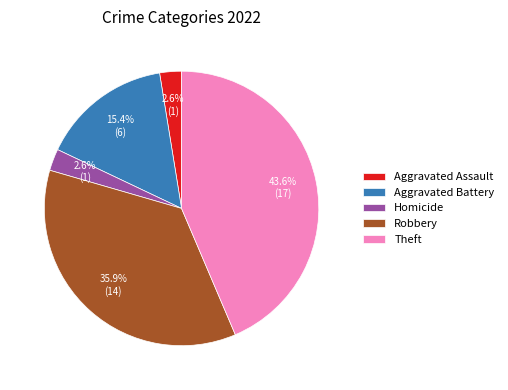

What is the largest slice in the pie chart?

Theft